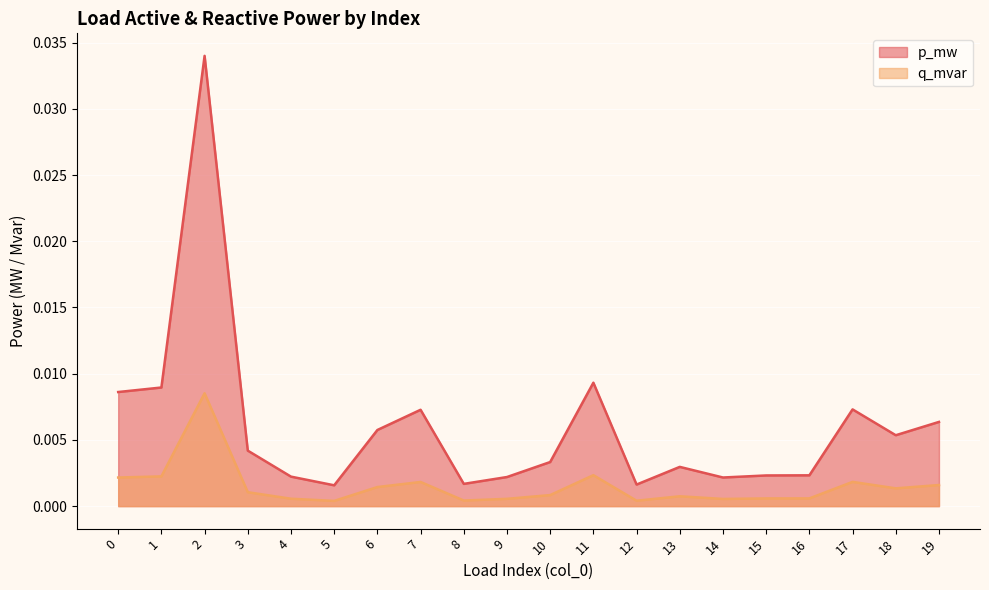

List the series in order of their overall mean, highest first.

p_mw, q_mvar